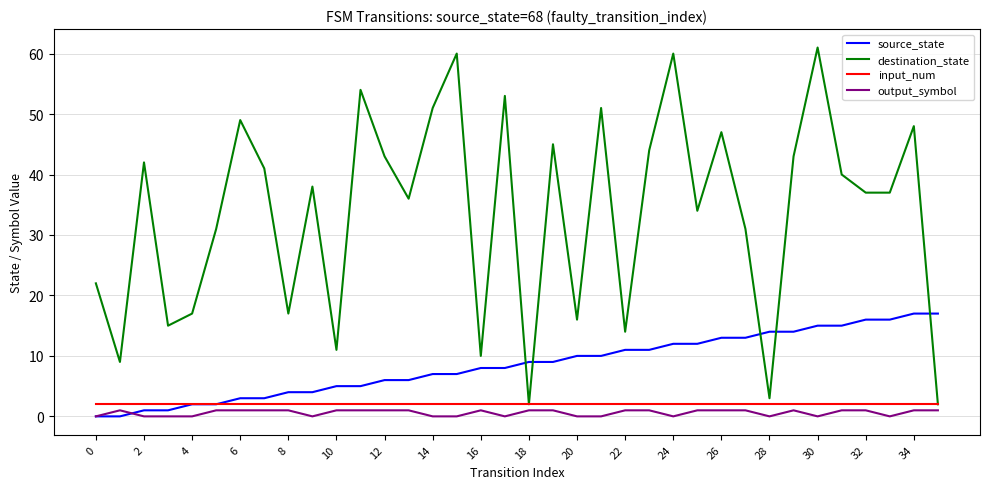

Which series has the largest total across all categories?

destination_state